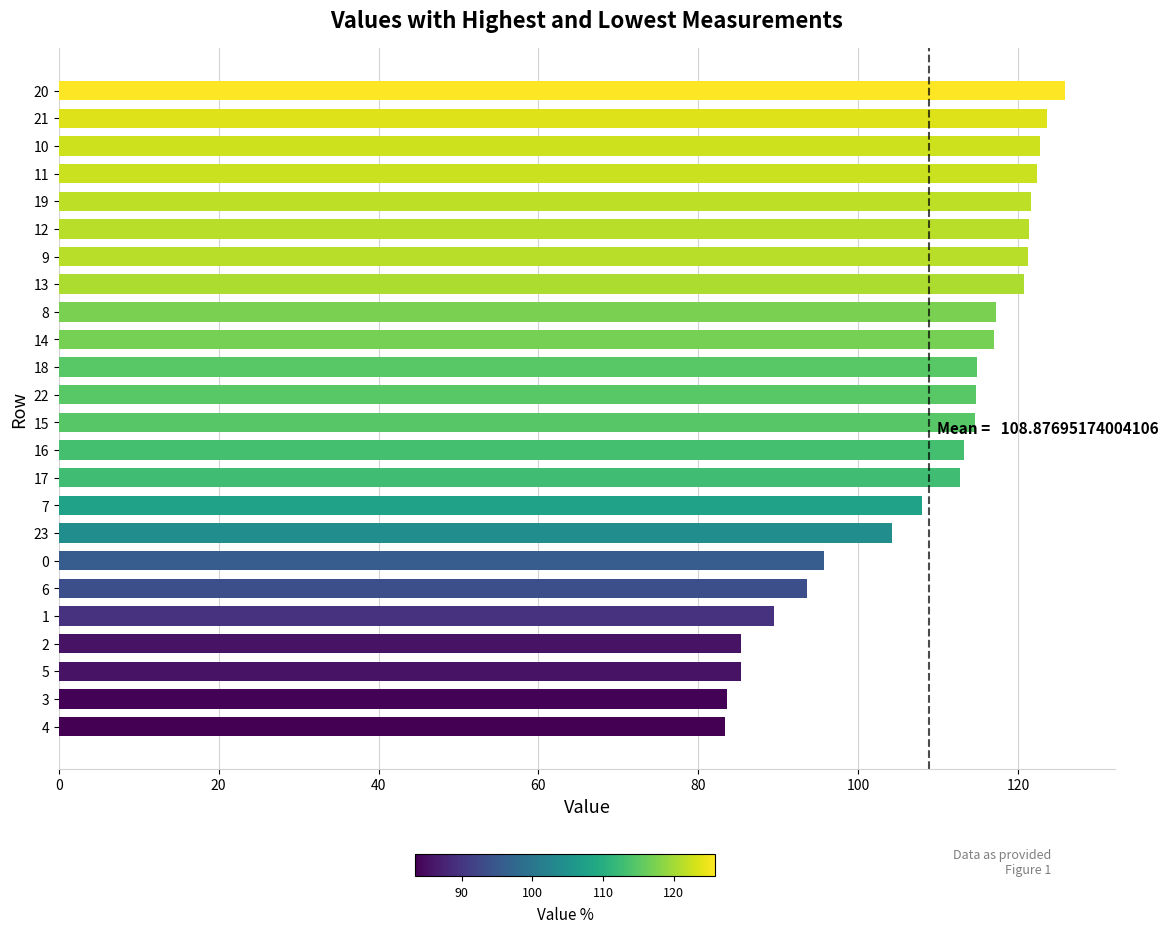

How many bars are there in total?

24